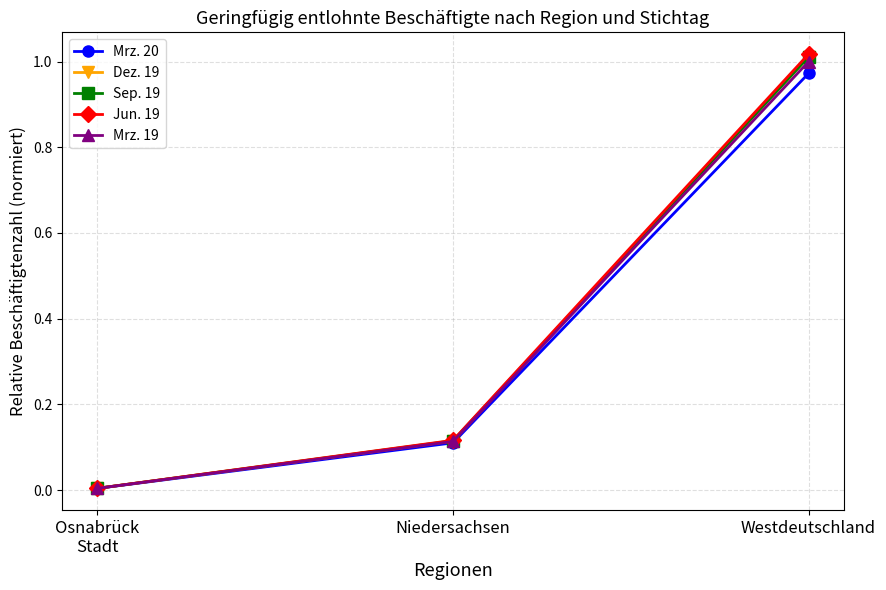

Between Niedersachsen and Westdeutschland, which series saw the biggest shift?

Jun. 19